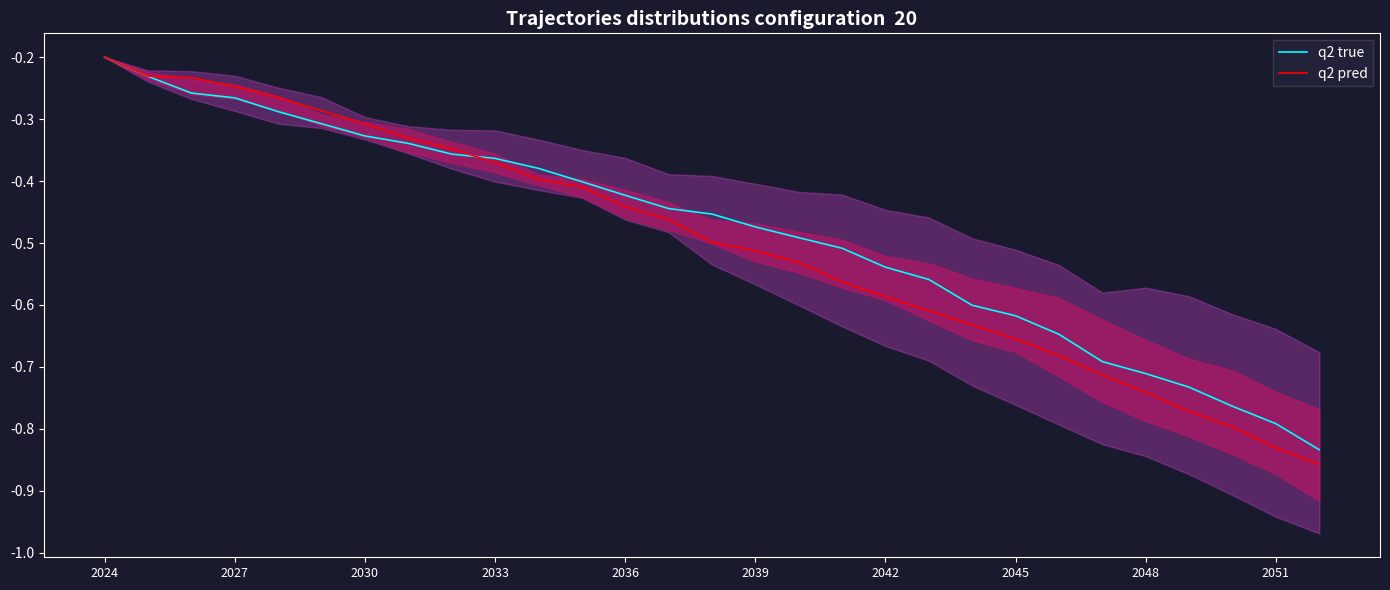

True or false: q2 pred has a value of -1.1 at 2048.

False